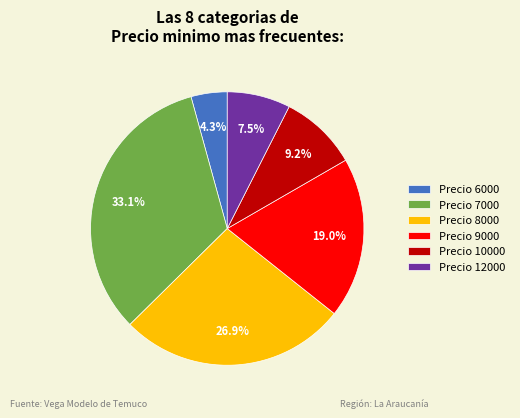

To the nearest percent, what is the average slice percentage?

17%